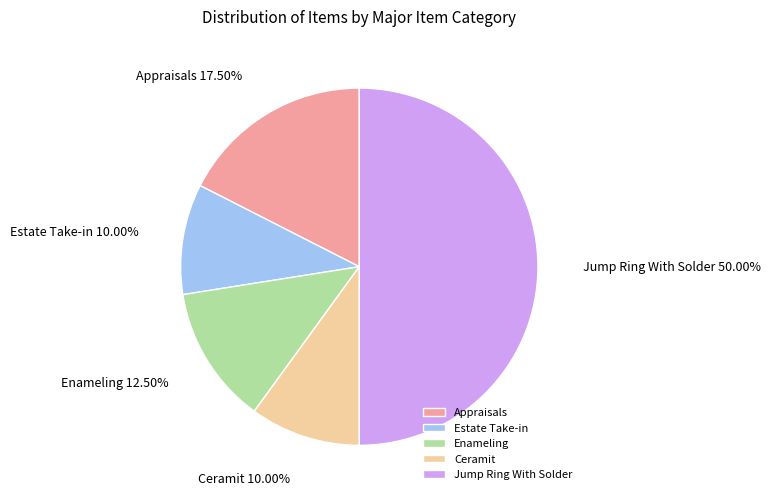

To the nearest percent, what is the difference between the Jump Ring With Solder and Estate Take-in slice percentages?

40%